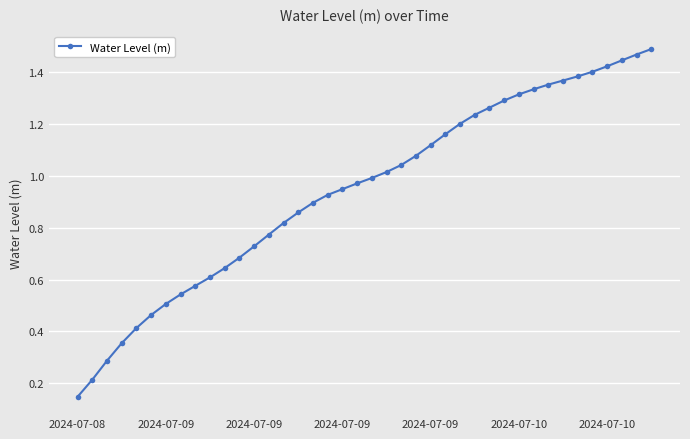

Does the chart display data point markers on the line(s)?

Yes